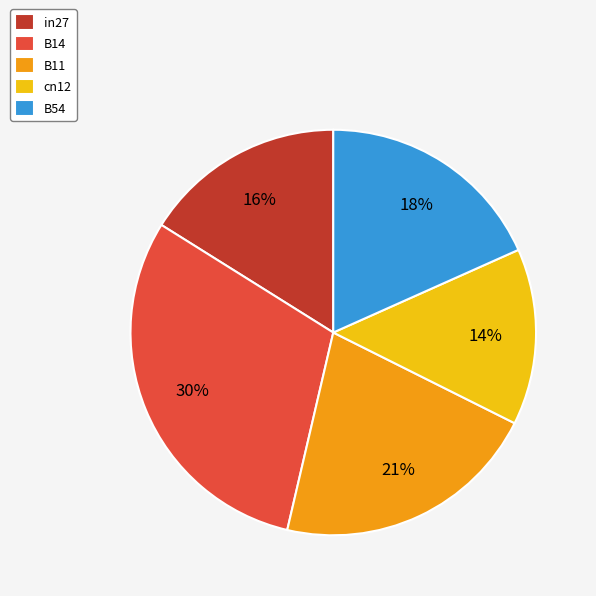

How many segments does this pie chart have?

5